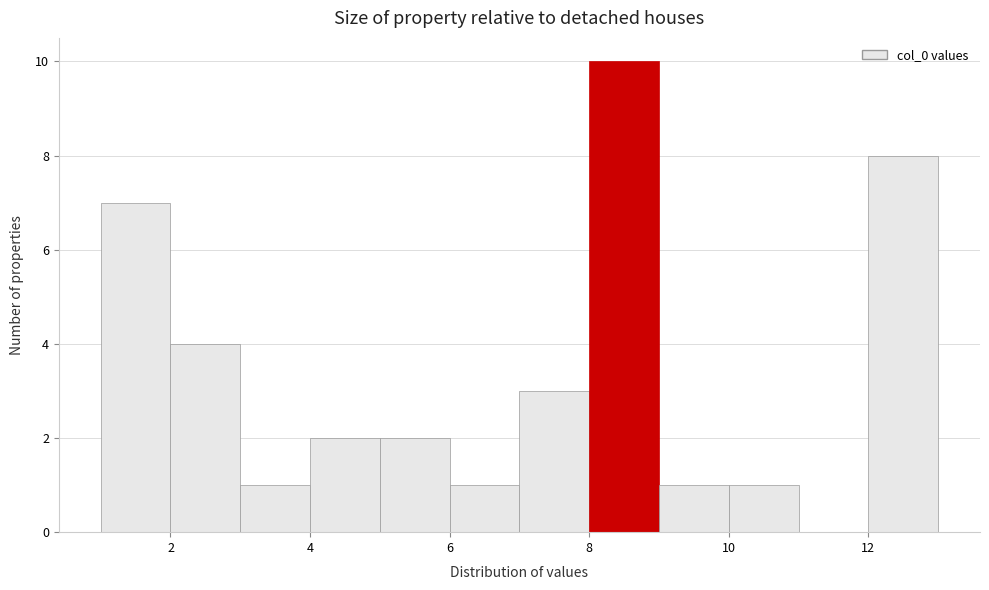

What is the height of the bar covering 10 to 11 on the x-axis? The values are not printed on the chart, so give them approximately, as read against the axis.

1